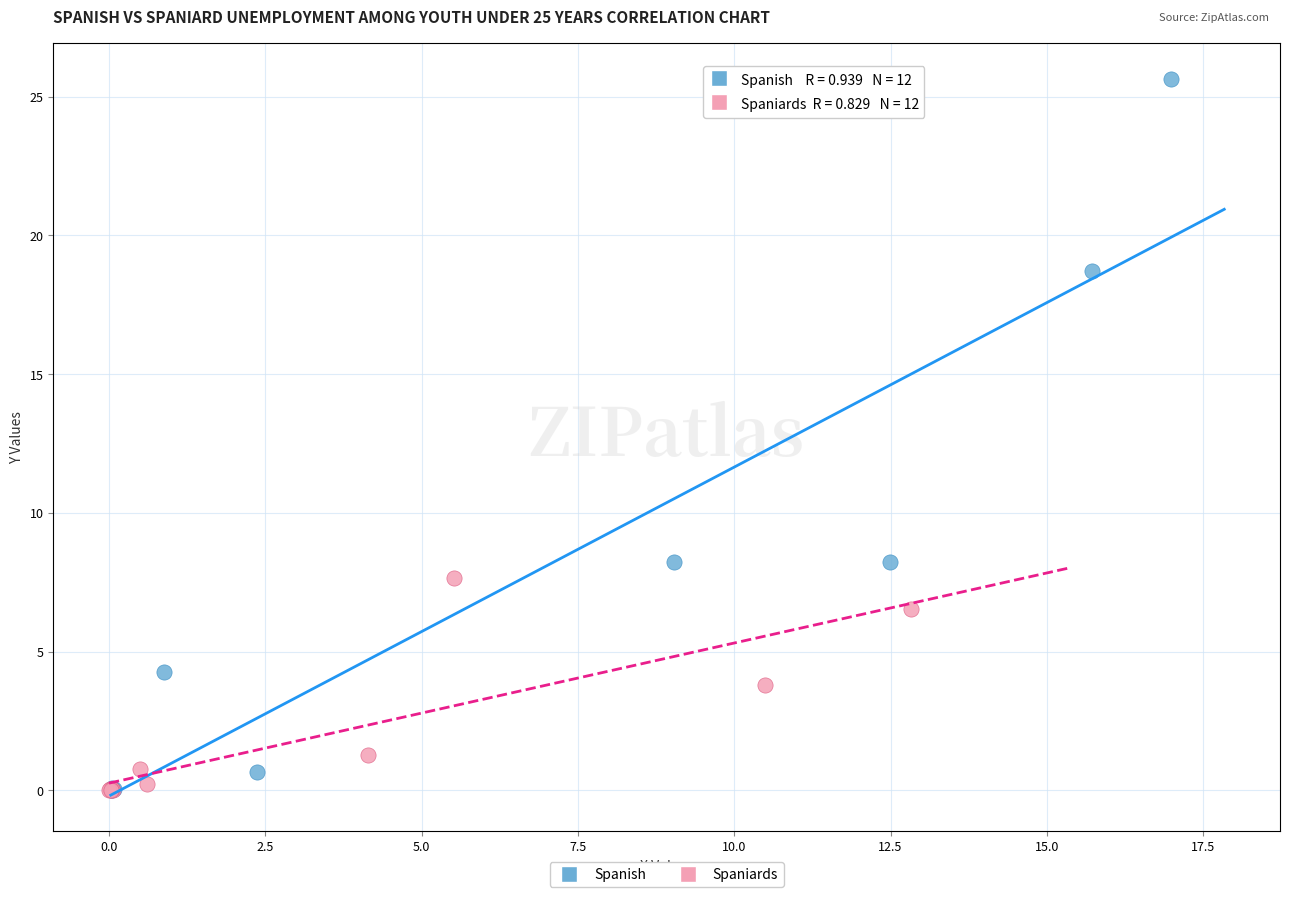

Which series contains the highest Y value?

Spanish